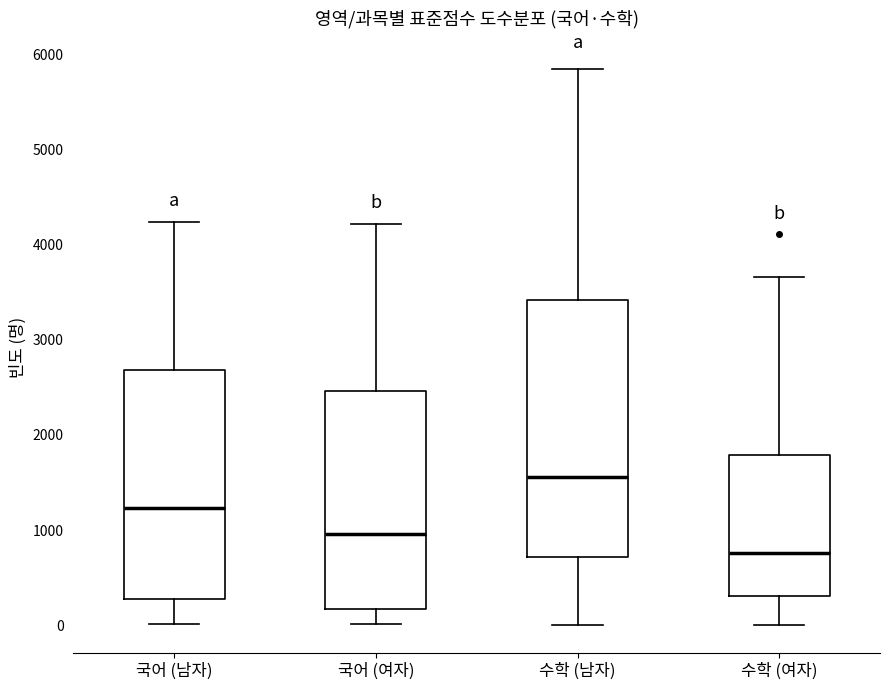

Comparing the boxes themselves (not the whiskers), which one is the tallest?

수학 (남자)